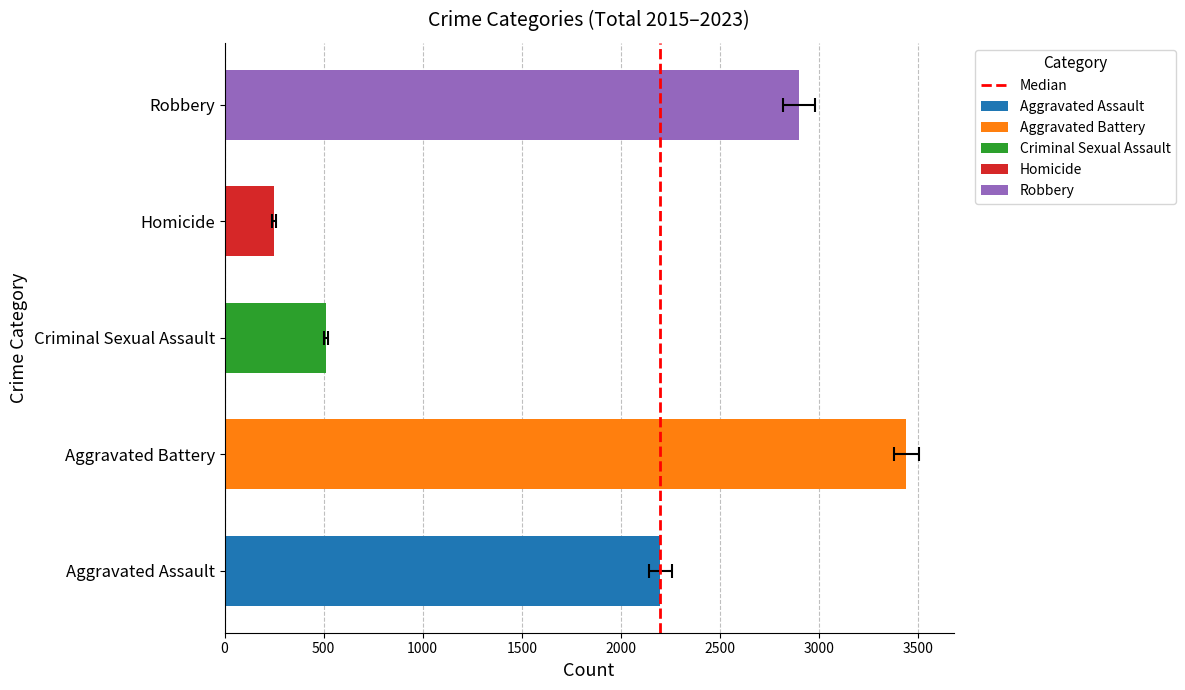

Are the bars grouped side by side (vs. stacked)?

No